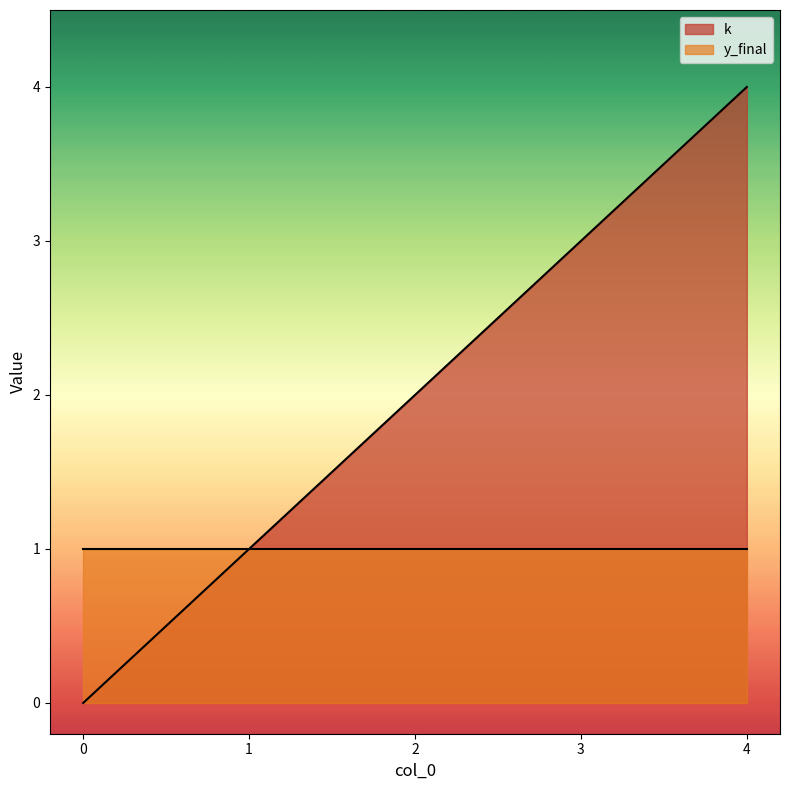

What is the maximum value shown in the chart?

4